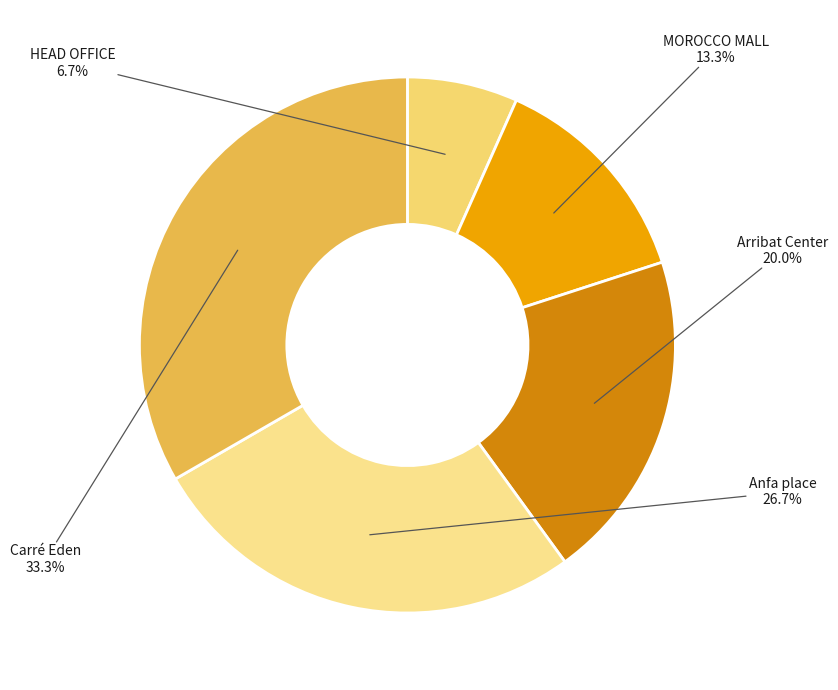

What percentage is the Carré Eden slice, to the nearest percent?

33%